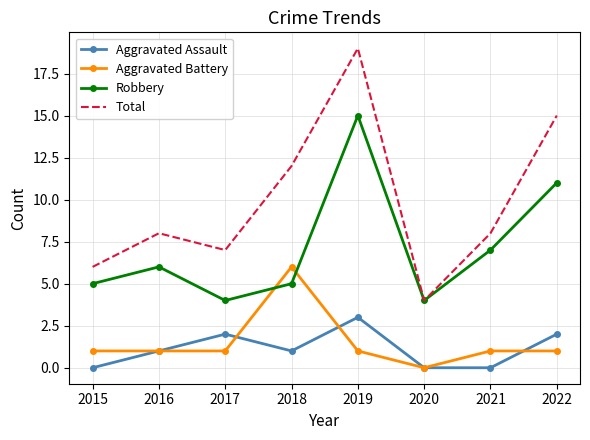

Reading right to left, what are all the values shown in this chart?

Aggravated Assault: 2	0	0	3	1	2	1	0
Aggravated Battery: 1	1	0	1	6	1	1	1
Robbery: 11	7	4	15	5	4	6	5
Total: 15	8	4	19	12	7	8	6